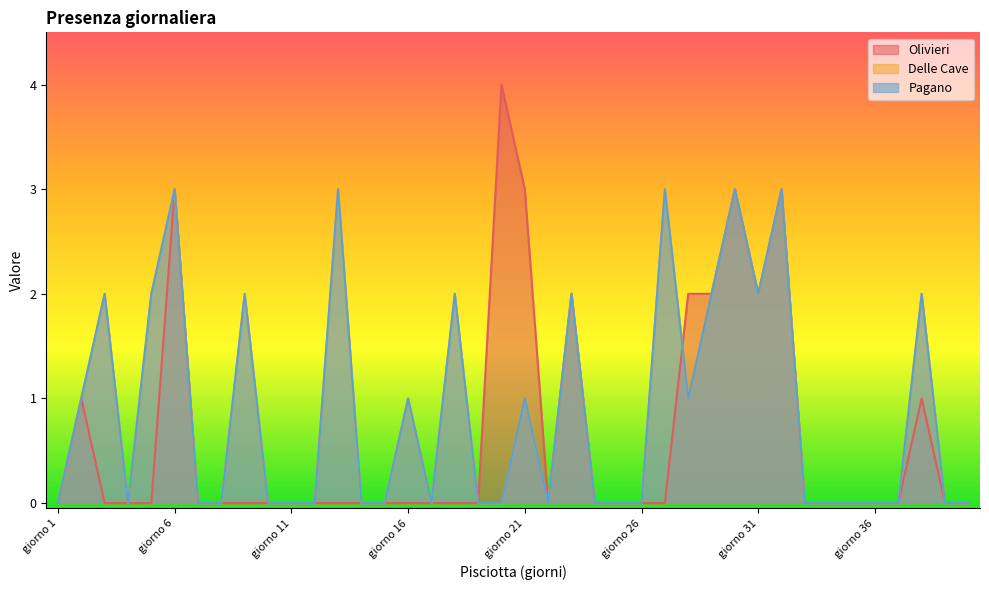

The Delle Cave series shows 0 at giorno 7. True or false?

True